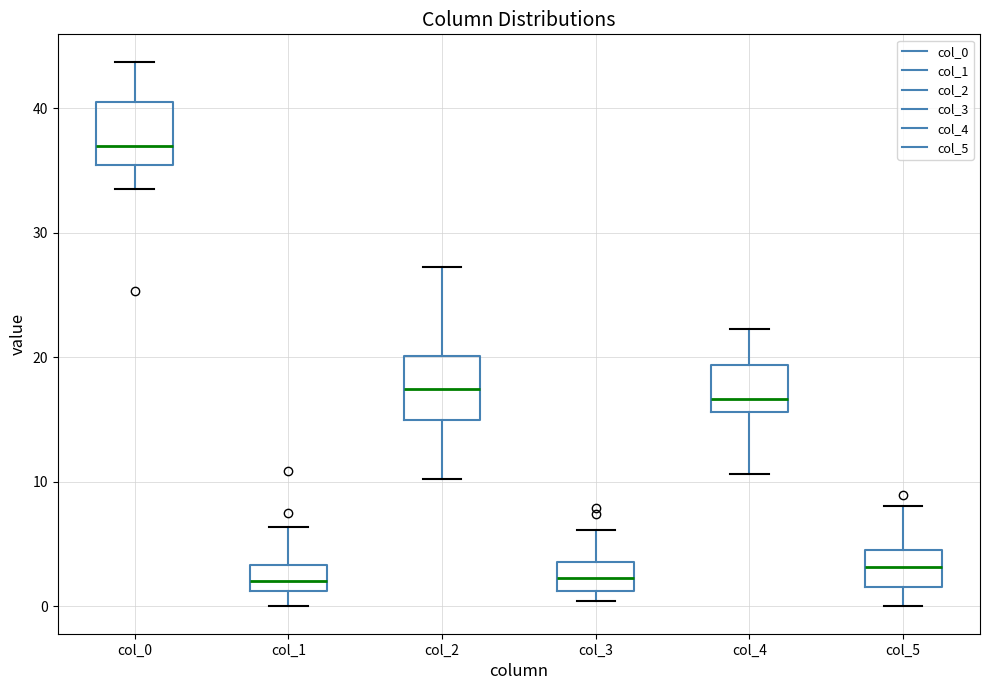

Where does the upper whisker of the box for col_4 end on the y-axis? The values are not printed on the chart, so give them approximately, as read against the axis.

22